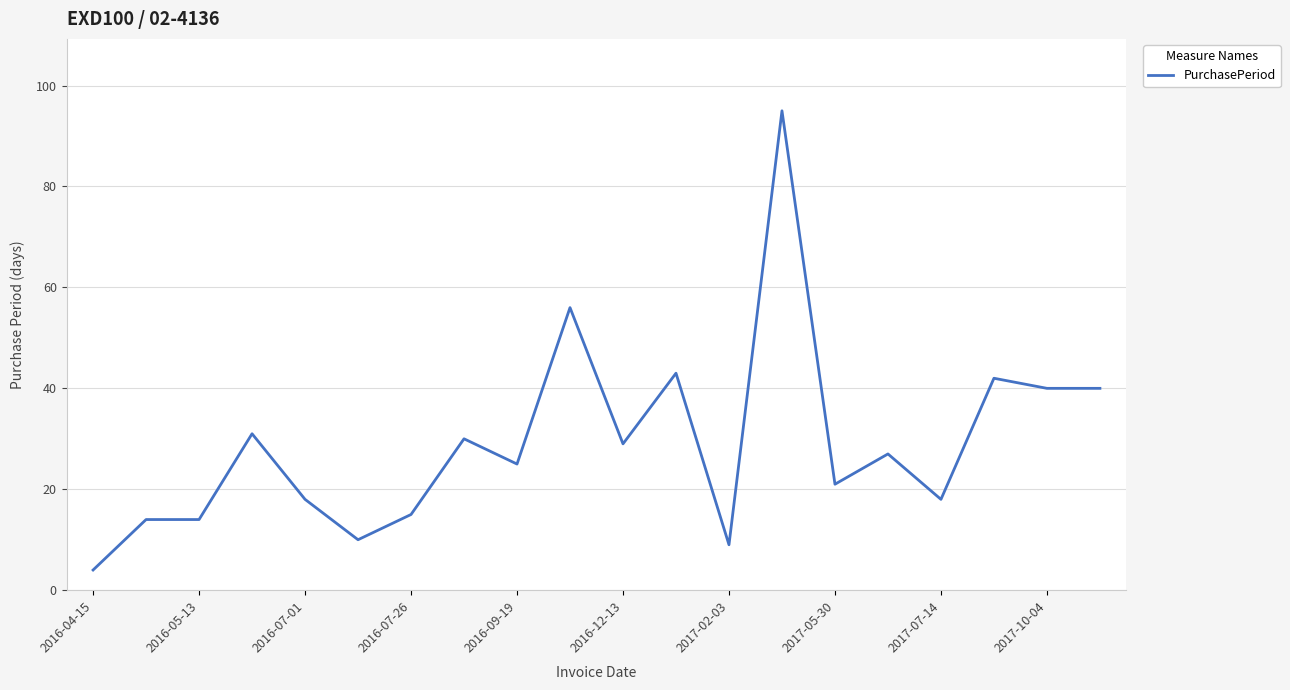

What is the minimum value shown in the chart?

4